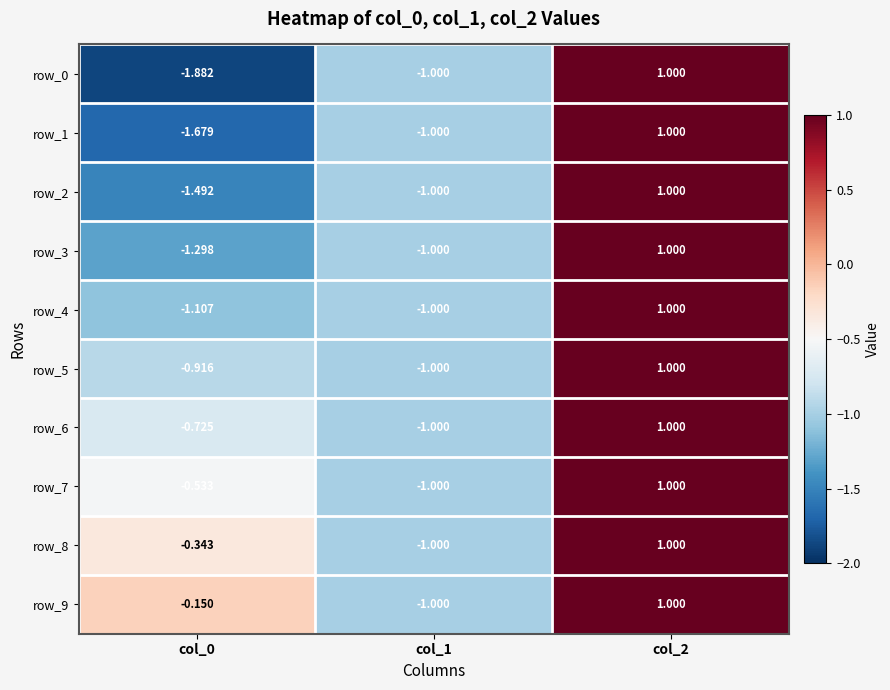

How many values in row_4 are below zero?

2